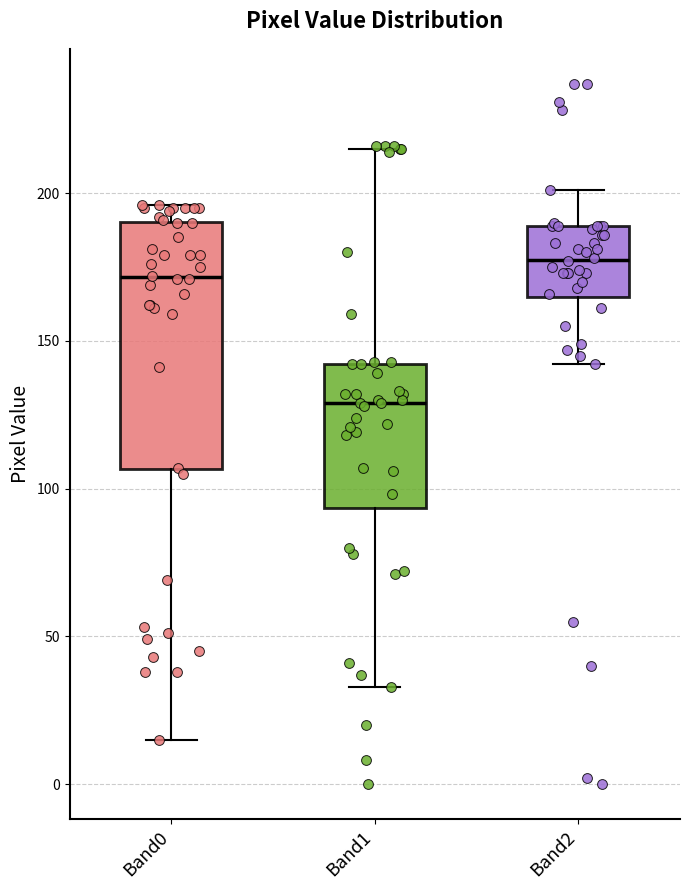

Reading left to right, read every box against the y-axis: the position of its median line, the range the box covers, and the ends of its whiskers. The values are not printed on the chart, so give them approximately, as read against the axis.

Band0: median 170, box 105 to 190, whiskers 15 to 195
Band1: median 130, box 95 to 140, whiskers 35 to 215
Band2: median 180, box 165 to 190, whiskers 140 to 200